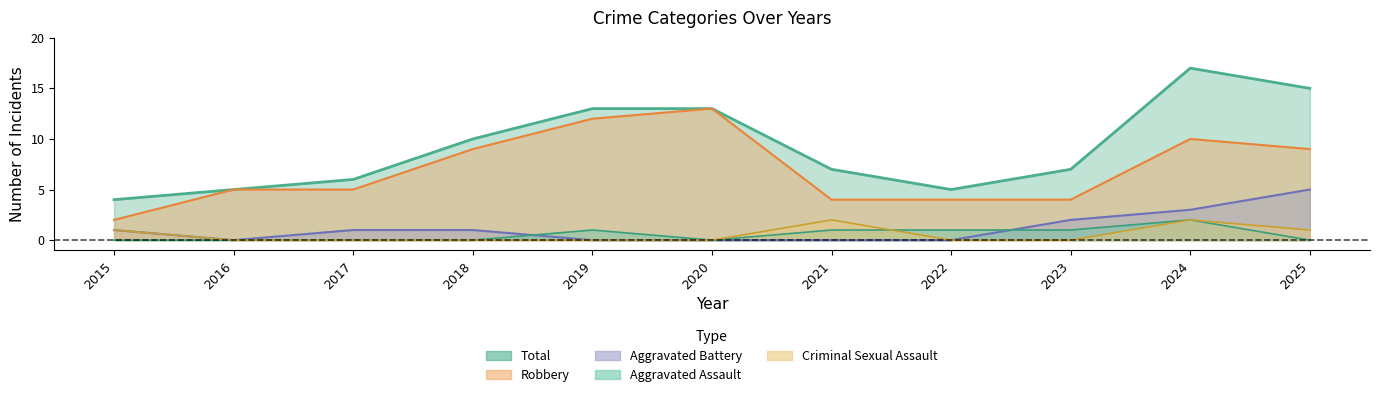

Which category has the lowest value in the Aggravated Assault series?

2015